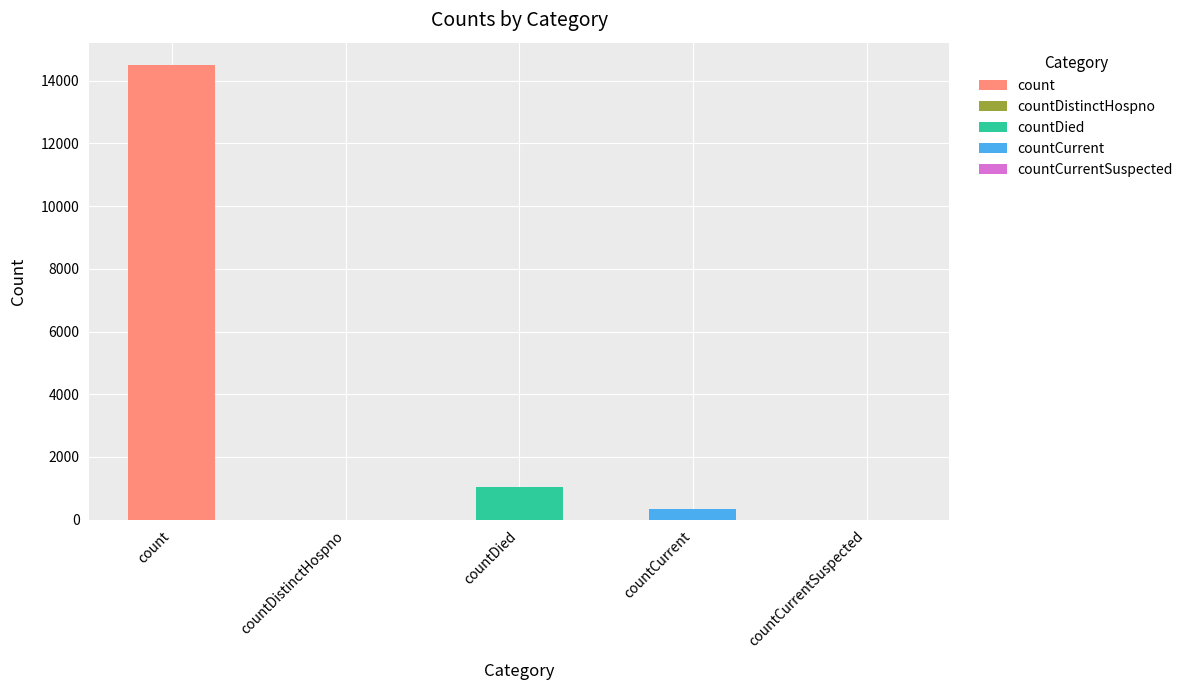

What is the difference between the maximum and minimum values?

14488